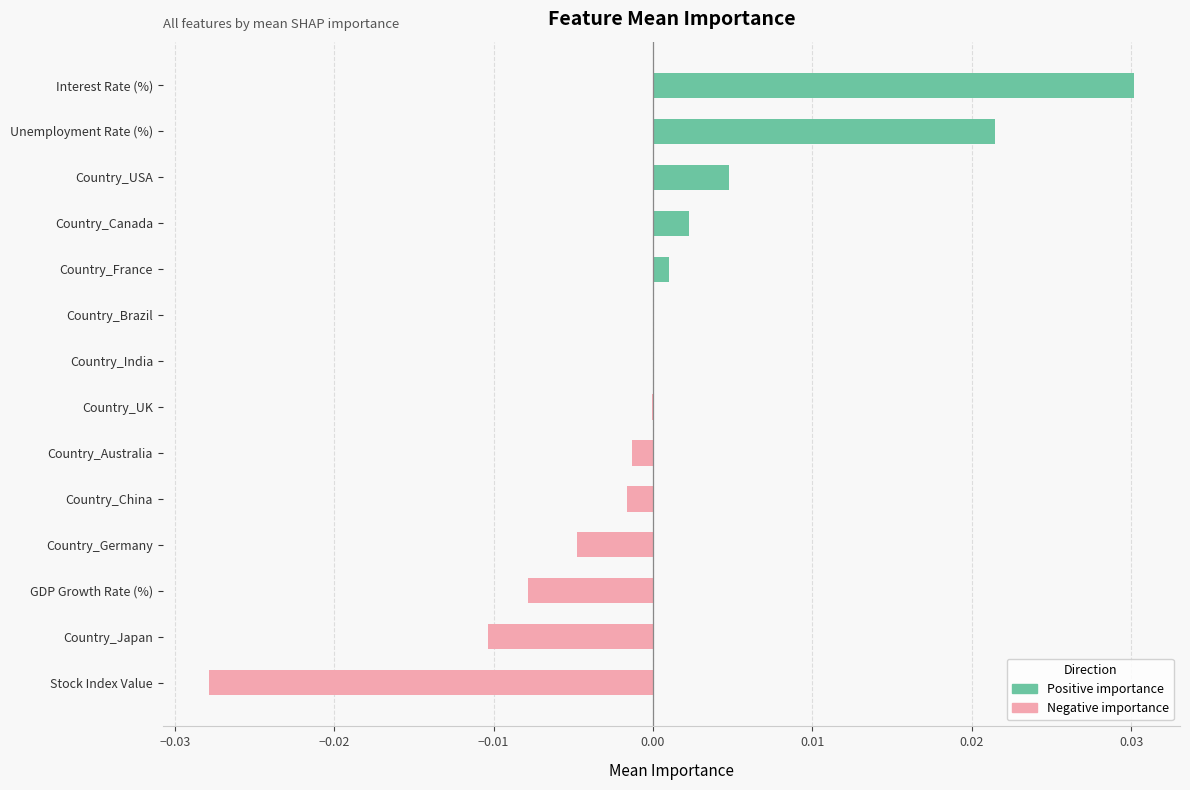

Which has a higher value, Unemployment Rate (%) or Country_France?

Unemployment Rate (%)